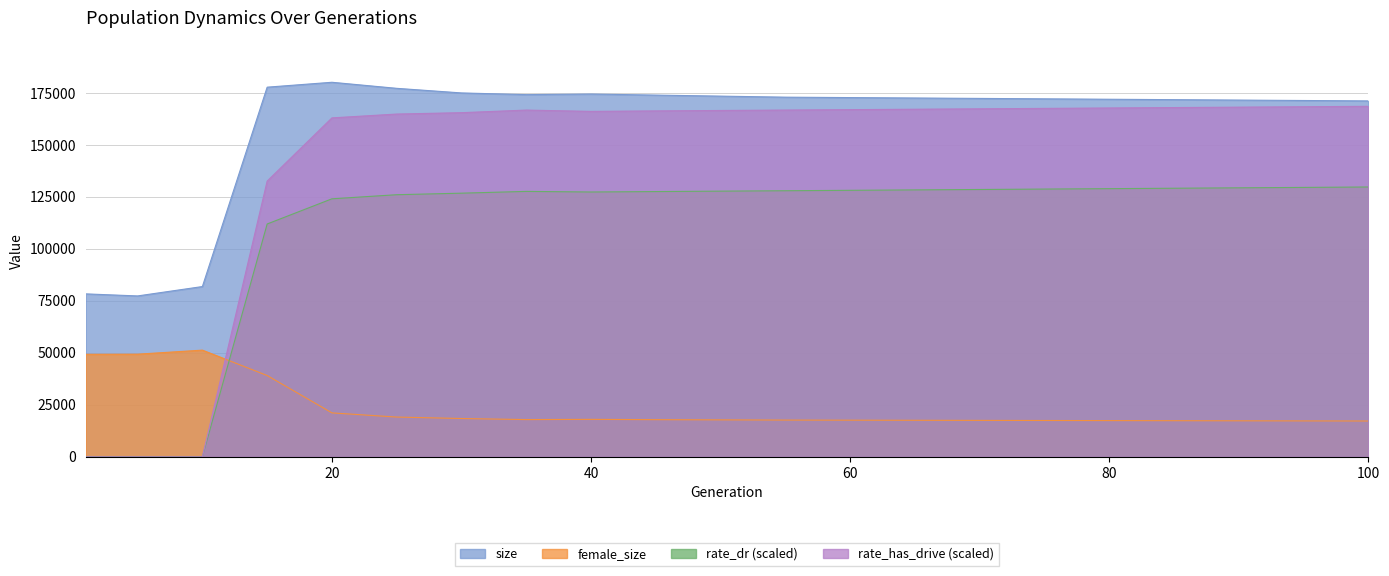

Where is the first local maximum for rate_dr?

35